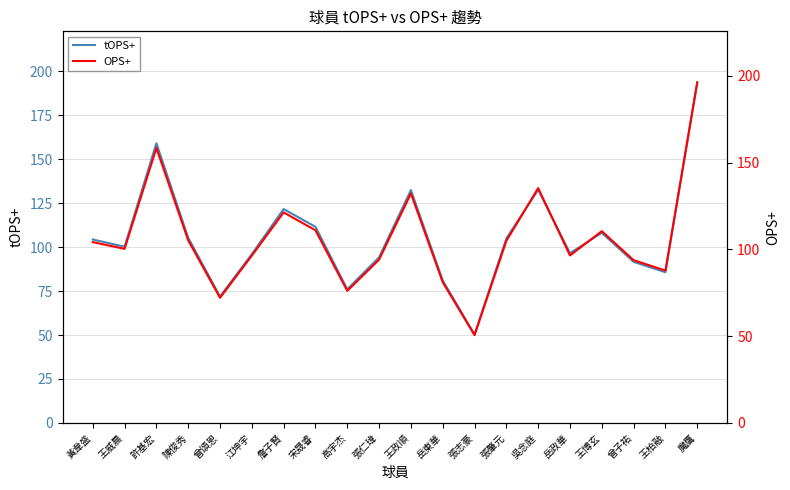

Which has a higher value, 曾頌恩 or 張志豪?

曾頌恩